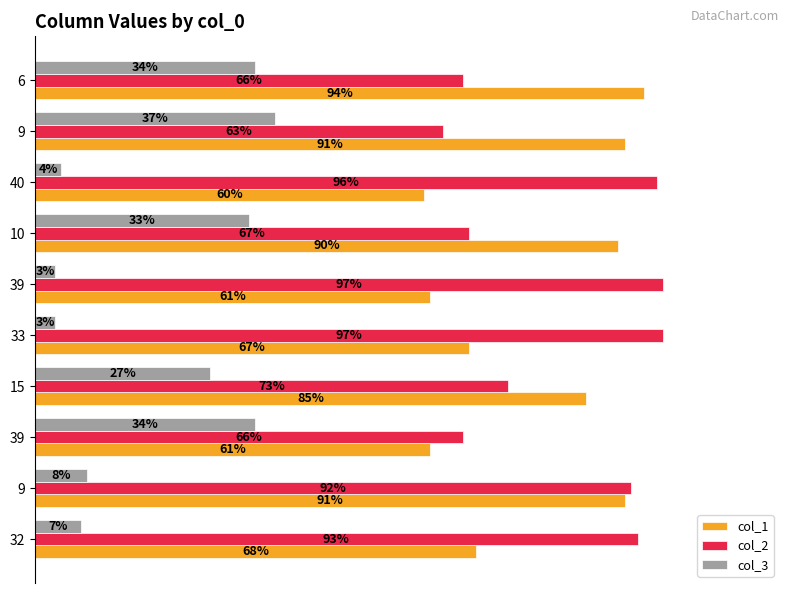

What are all the series names shown in the legend?

col_1, col_2, col_3